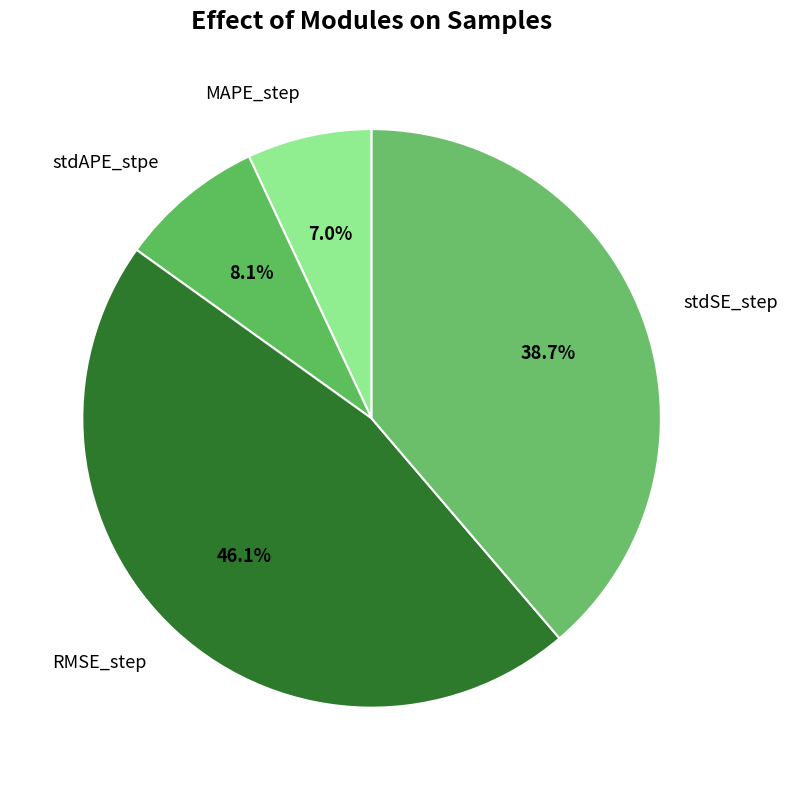

Combined, do stdSE_step and MAPE_step account for over 50%?

No